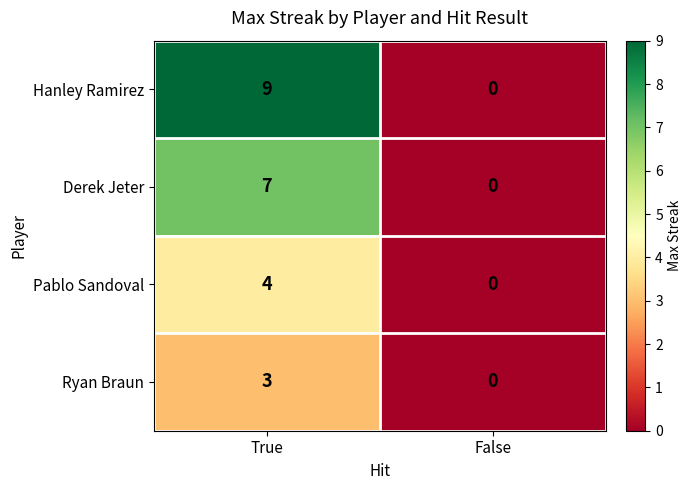

Reading left to right, list all the values displayed in this chart.

Hanley Ramirez: 9	0
Derek Jeter: 7	0
Pablo Sandoval: 4	0
Ryan Braun: 3	0